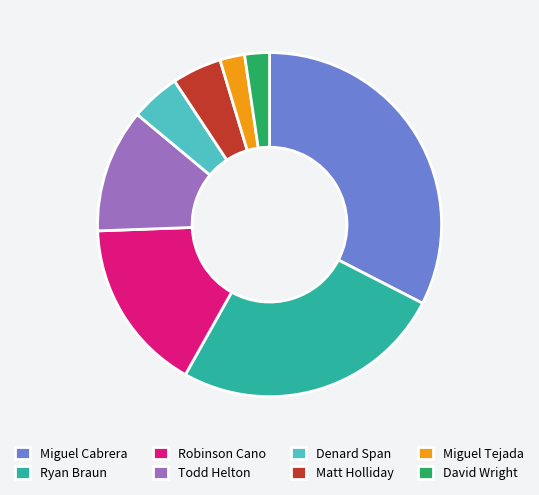

Do Miguel Tejada and Robinson Cano together represent more than half of the pie?

No